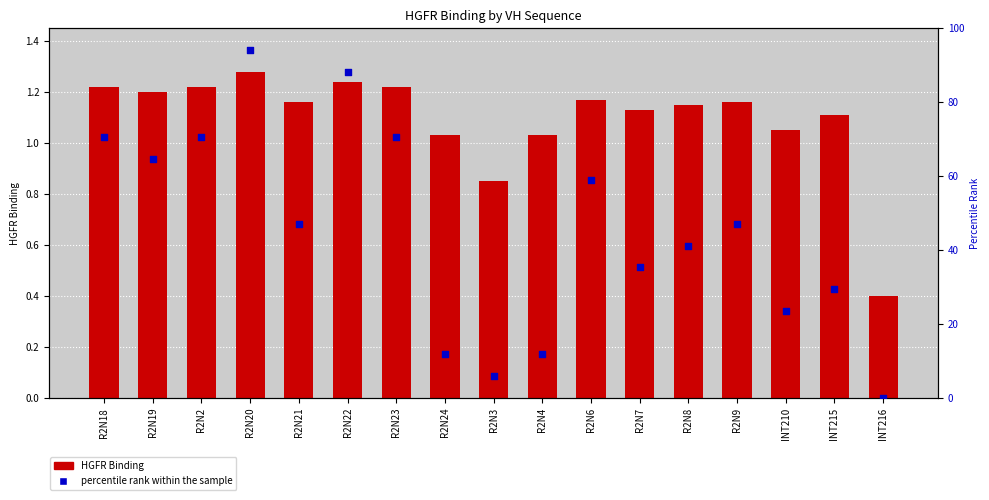

Is the value of percentile rank within the sample at INT210 greater than the value of HGFR Binding at R2N6?

Yes